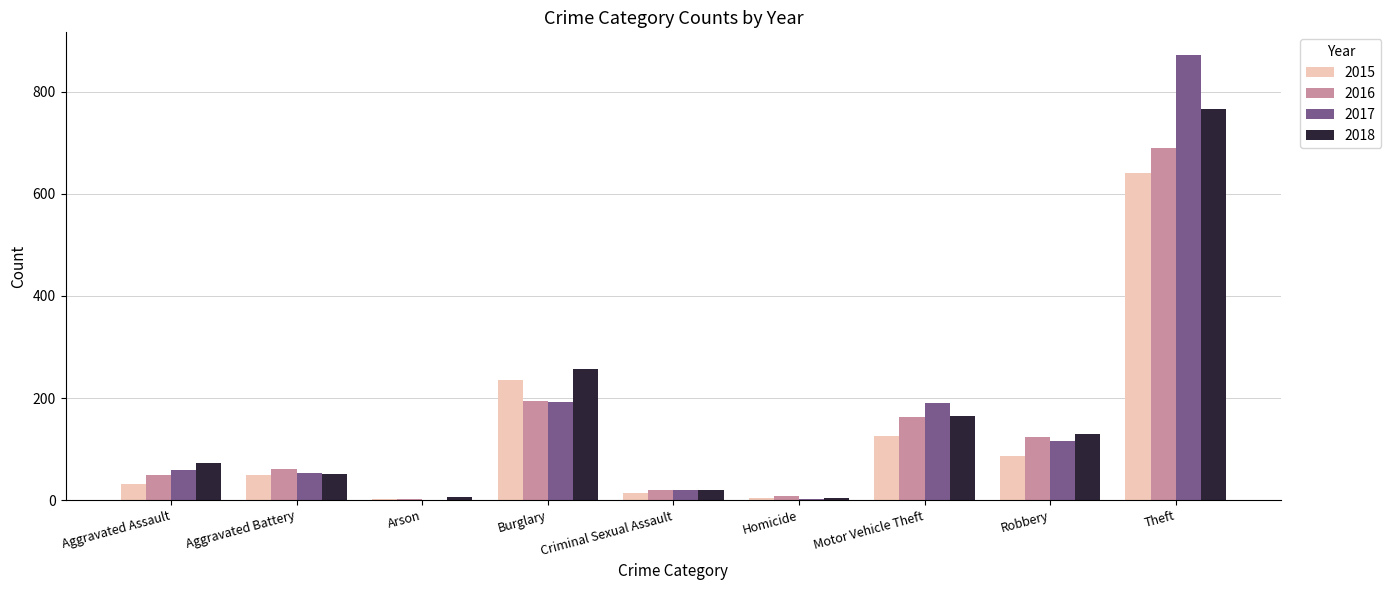

What is the total value across all series at Burglary?

879